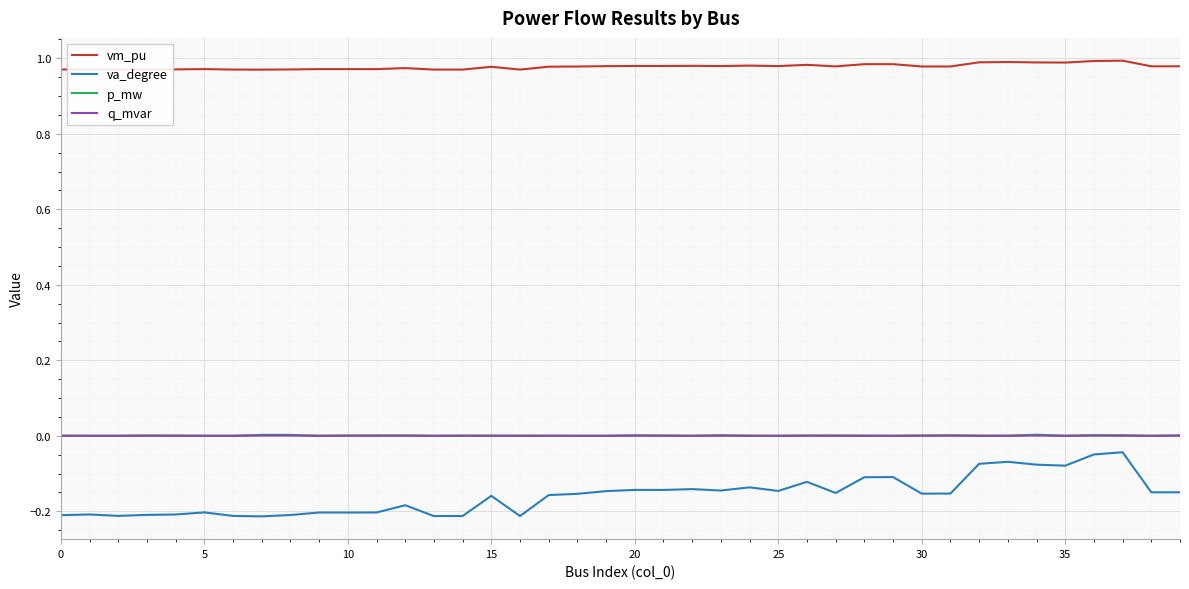

Which series has the largest total across all categories?

vm_pu